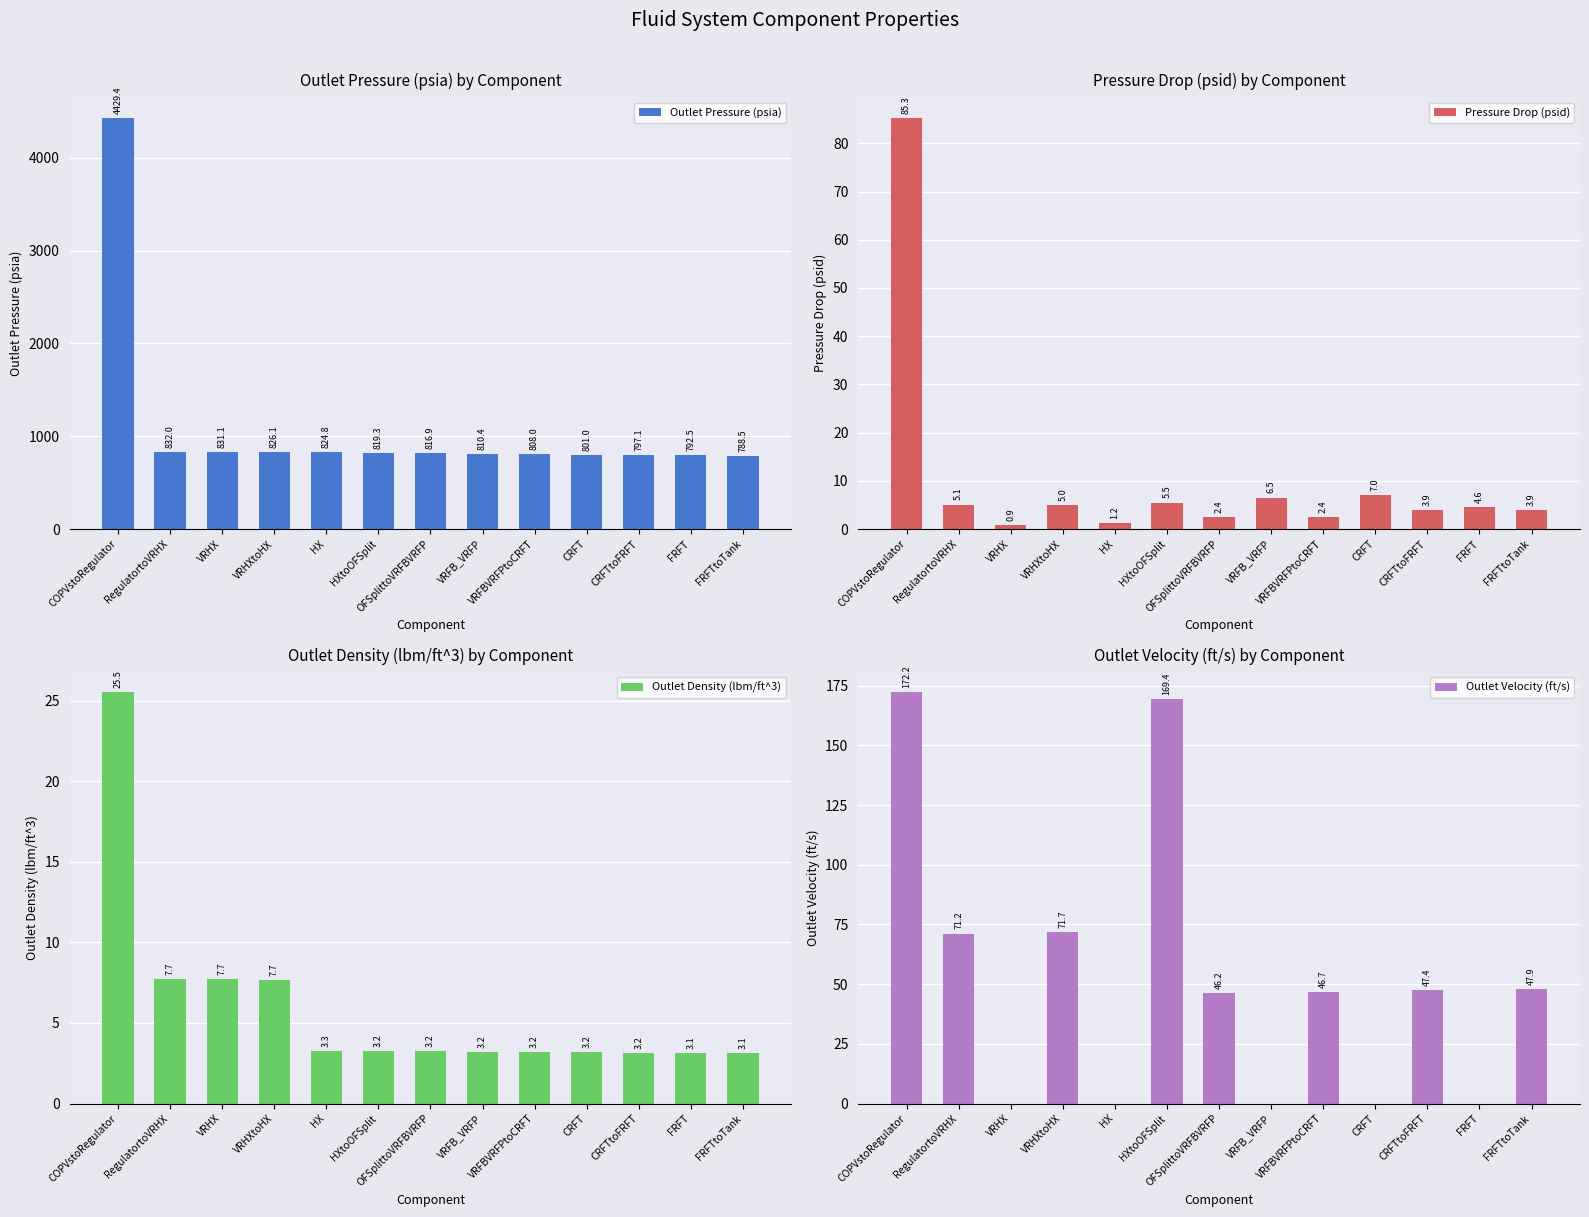

Which label corresponds to the largest value in the chart?

COPVstoRegulator